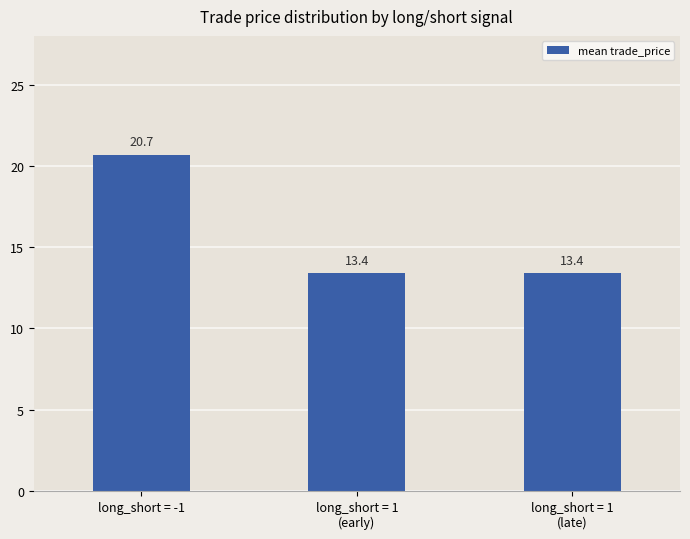

What is the minimum value shown in the chart?

13.4